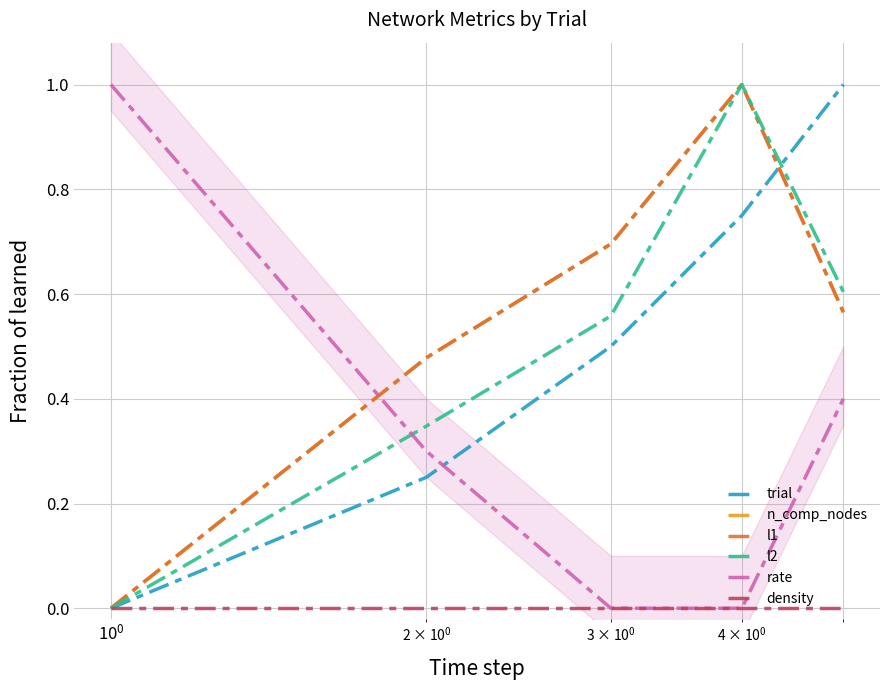

How many positive values does the l1 series have?

4